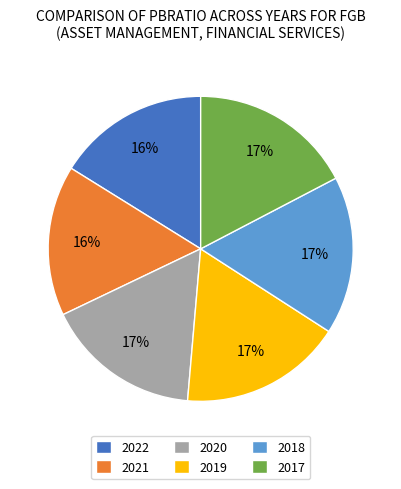

True or false: 2022 accounts for 16% of the total.

True